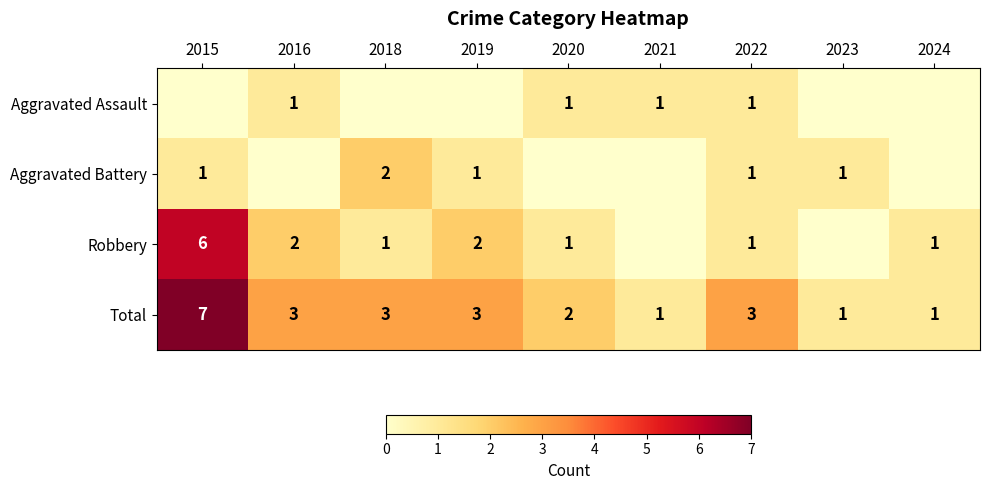

How many Total values are between 1 and 3?

8